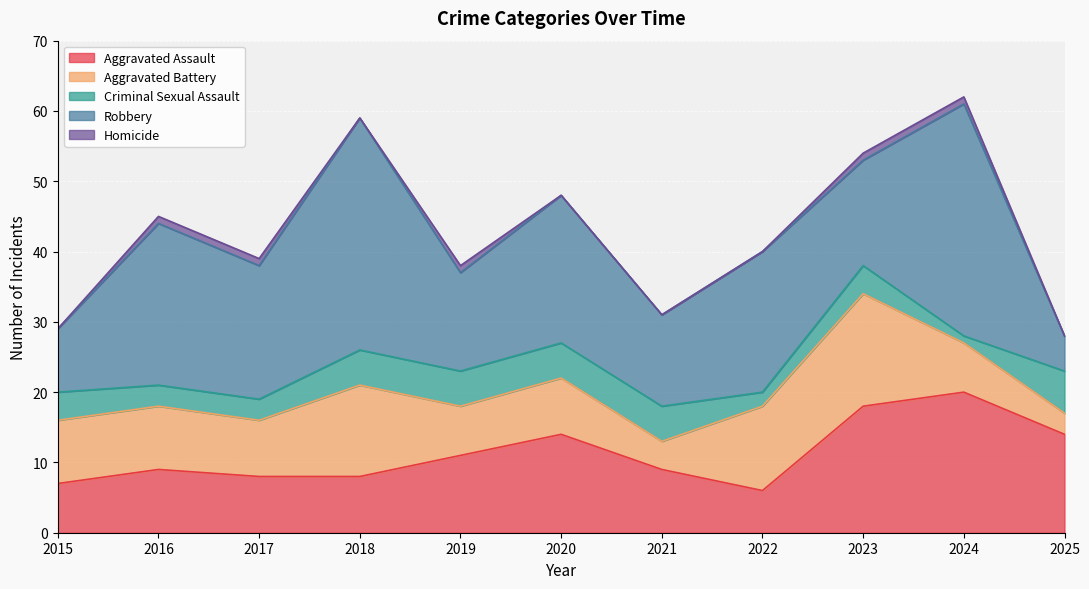

What is the spread (max minus min) of values at 2022?

20